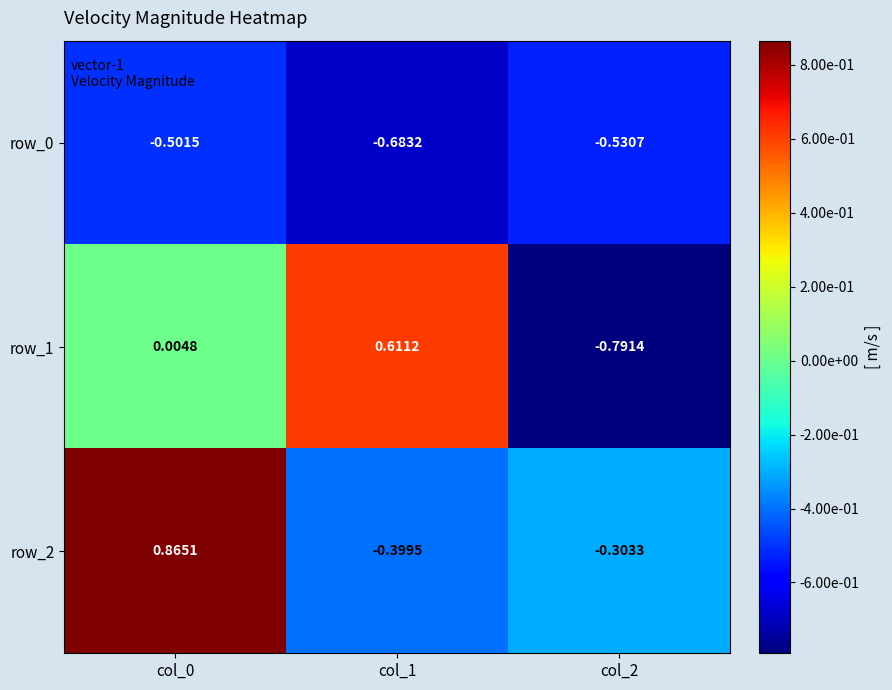

Is the value of row_1 at col_2 greater than the value of row_2 at col_1?

No